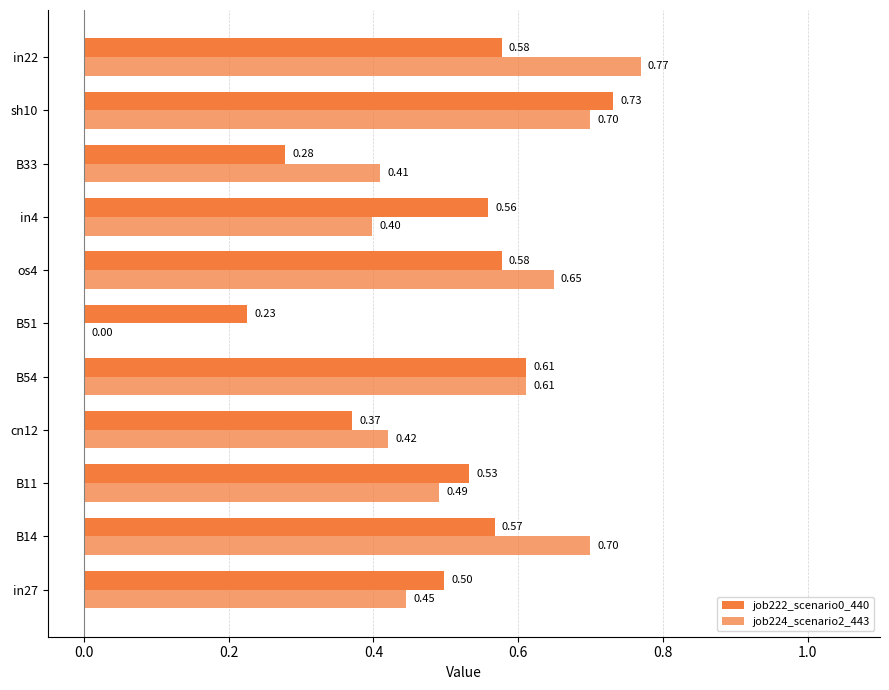

What is the value of the job224_scenario2_443 bar at the 2nd from the left?

0.7